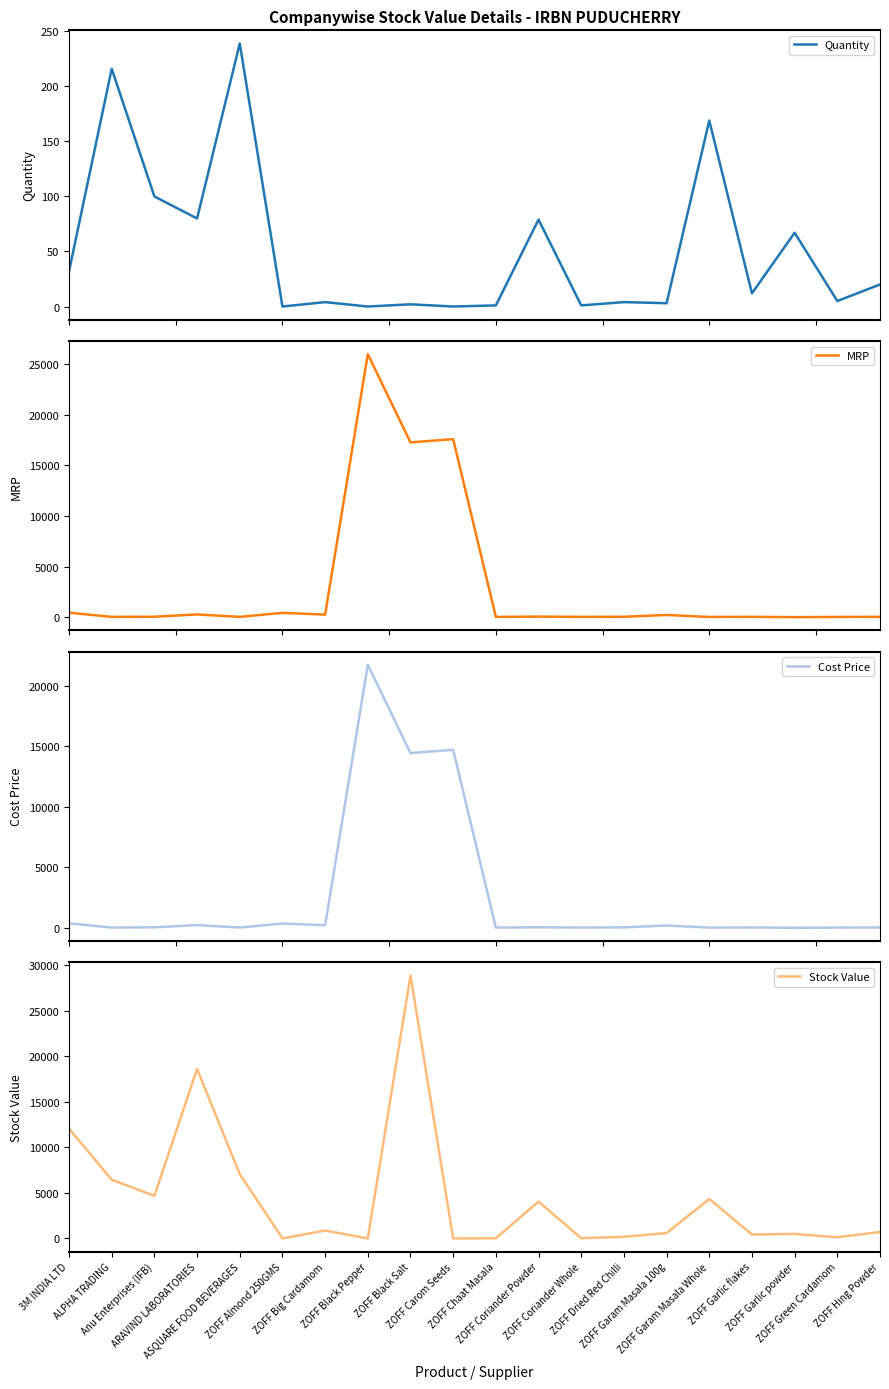

What is the sum of all Stock Value values?

89640.3